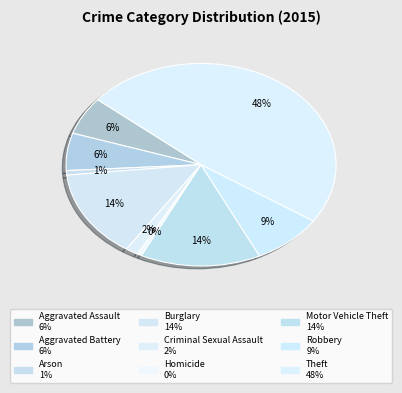

What is the smallest slice in the pie chart?

Homicide